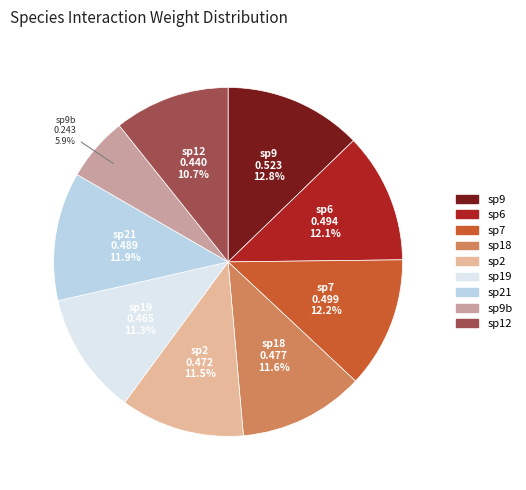

To the nearest percent, what is the average slice percentage?

11%